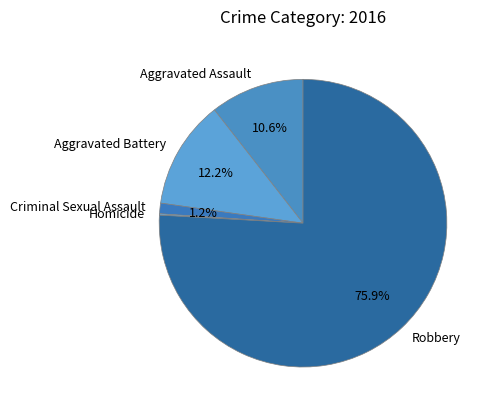

What percentage do Criminal Sexual Assault and Robbery together represent?

77.1%